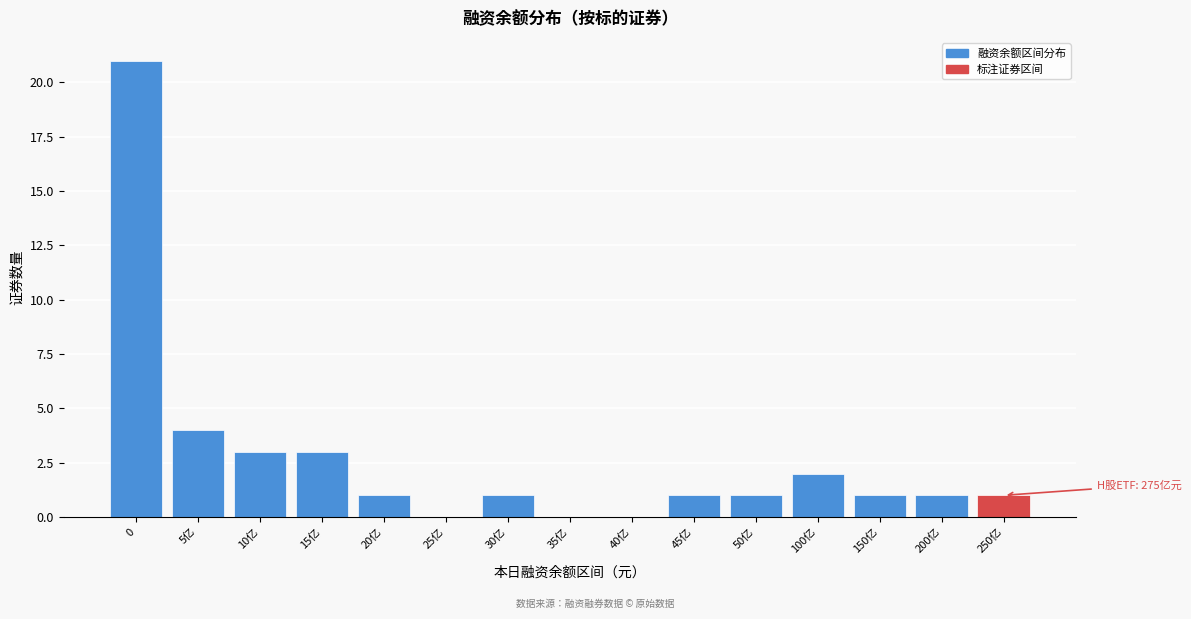

Reading left to right, list all the values displayed in this chart.

0=21	5亿=4	10亿=3	15亿=3	20亿=1	25亿=0	30亿=1	35亿=0	40亿=0	45亿=1	50亿=1	100亿=2	150亿=1	200亿=1	250亿=1